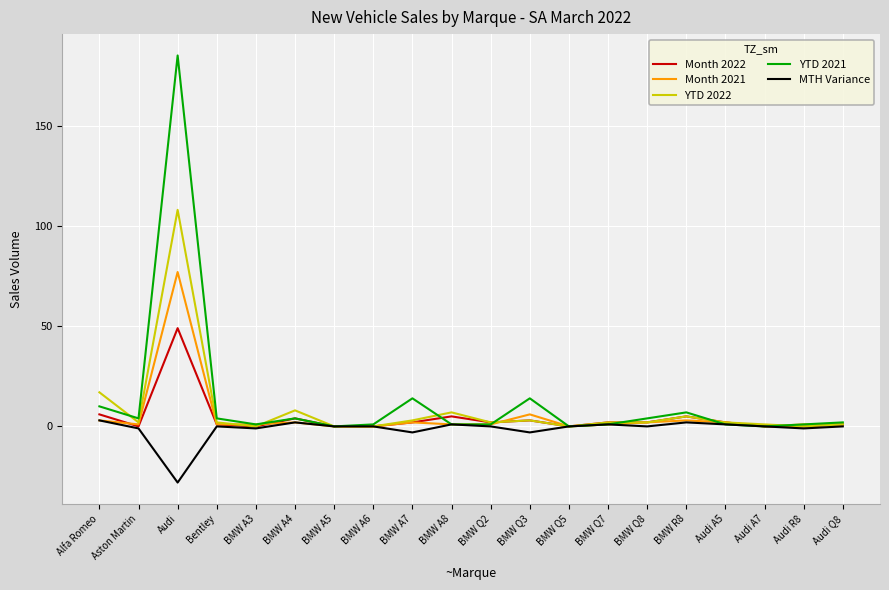

Count the number of data series in this chart.

5